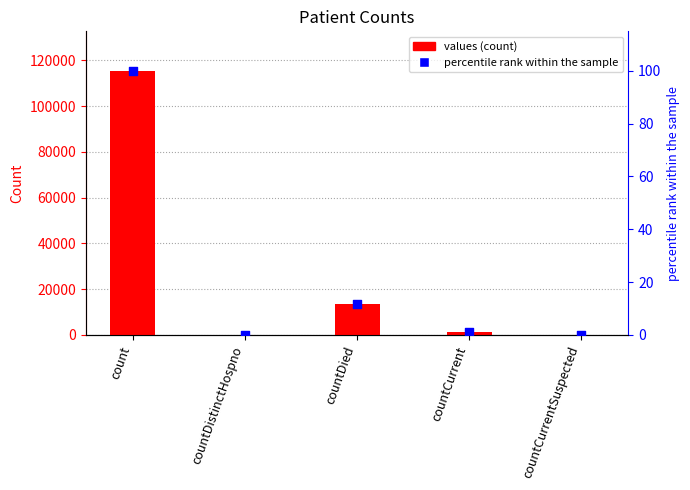

Which series has the largest Y range (max minus min)?

values